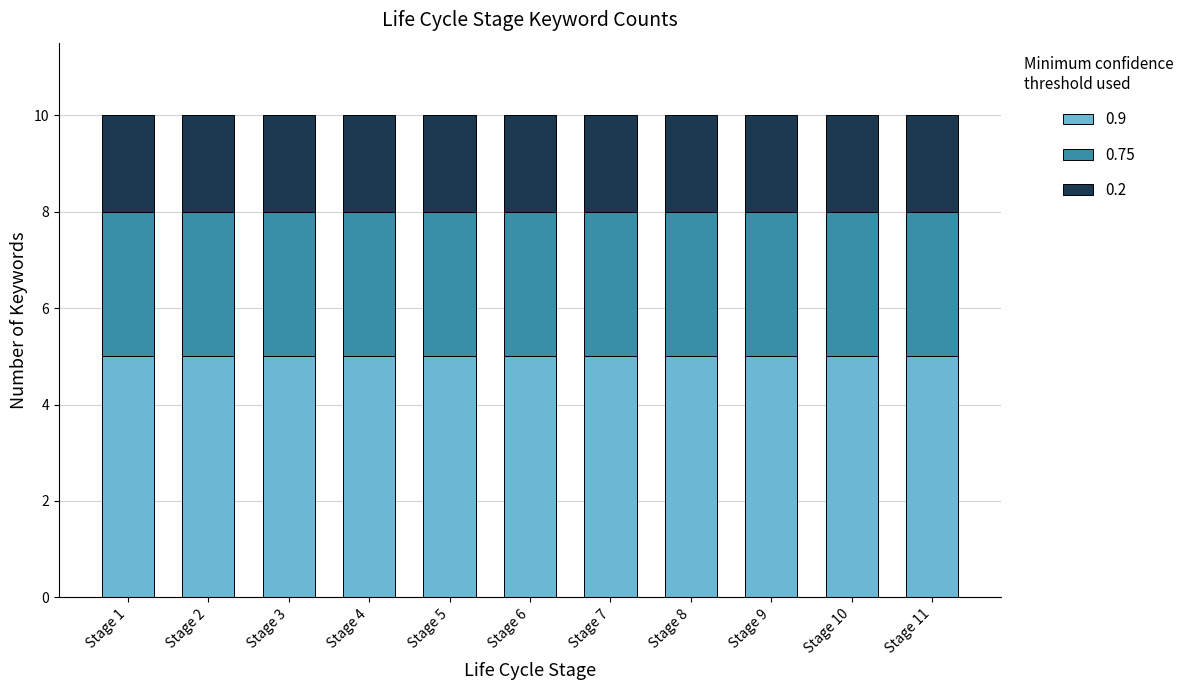

What is the lowest value of the 0.9 series?

5